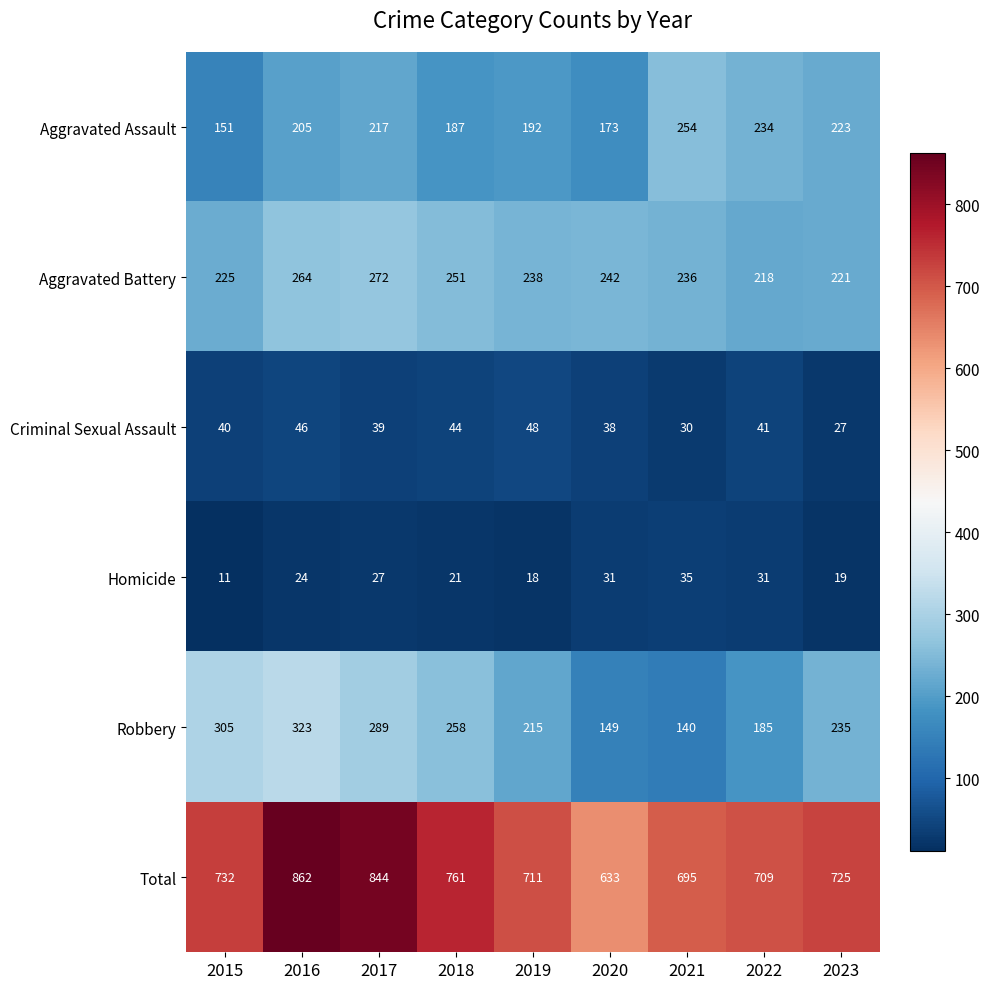

At how many categories does at least one series exceed 445?

9